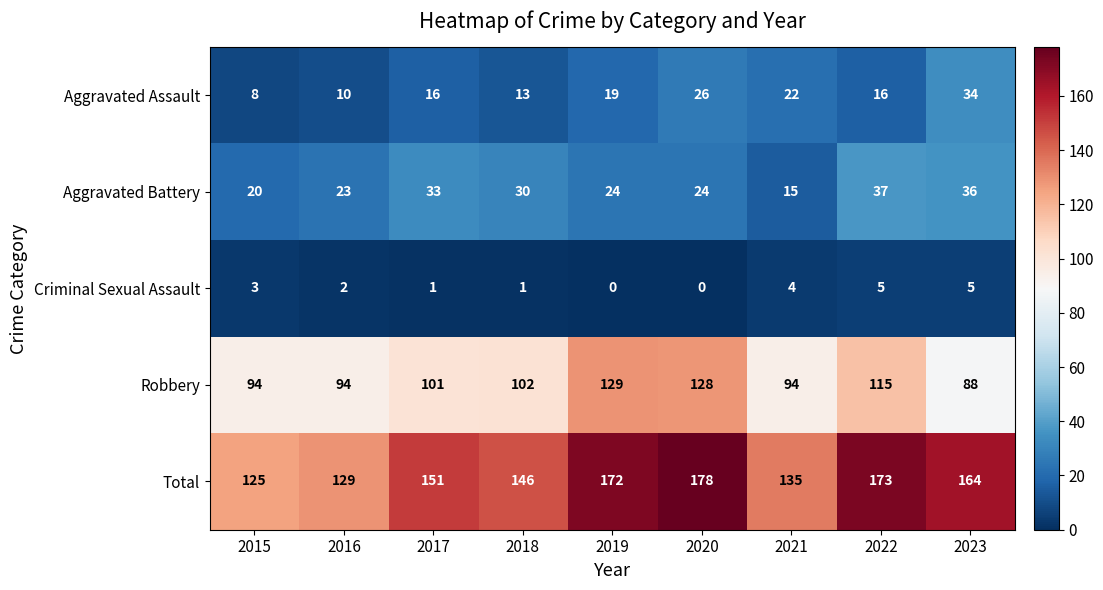

The value of Aggravated Assault at 2018 is 13. True or false?

True